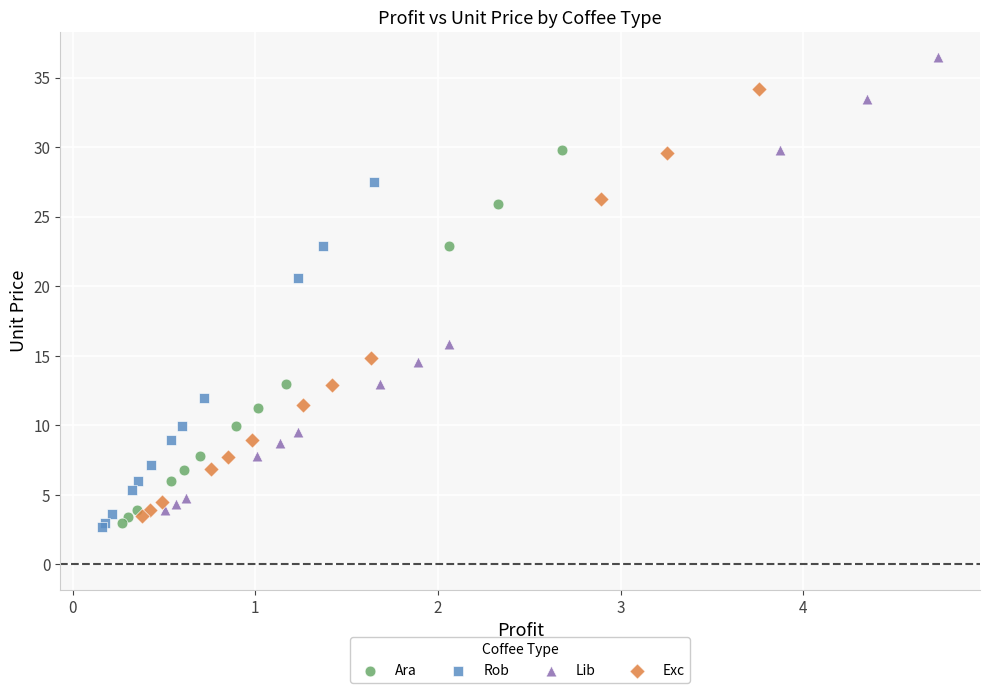

Which series has the largest Y range (max minus min)?

Lib